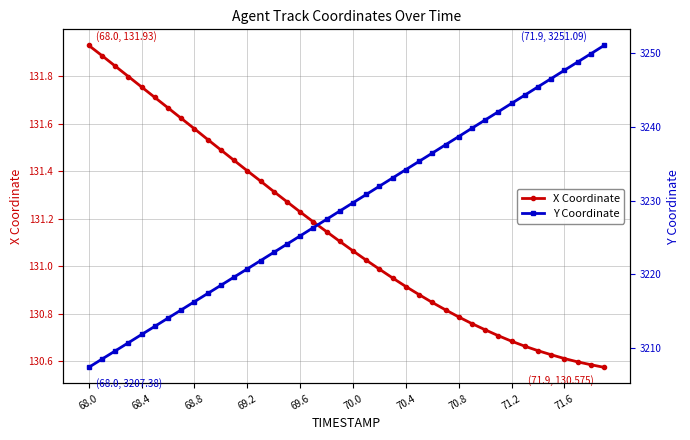

The X Coordinate series shows 130.8 at 70.8. True or false?

True